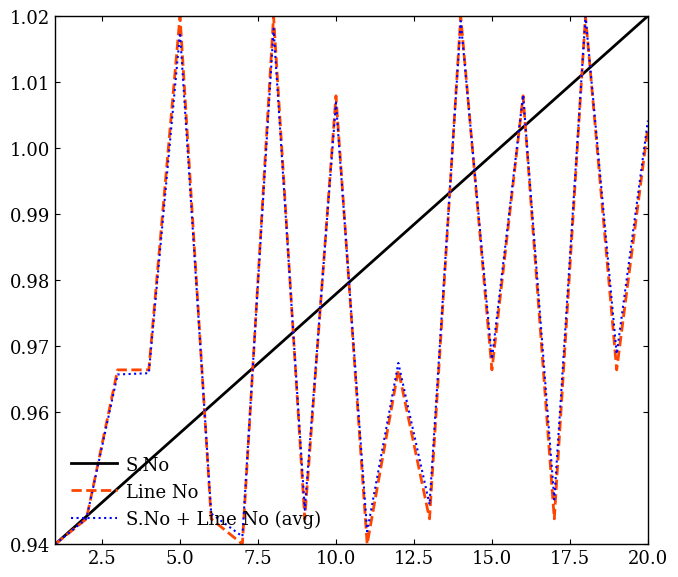

Which series has the largest total across all categories?

S.No